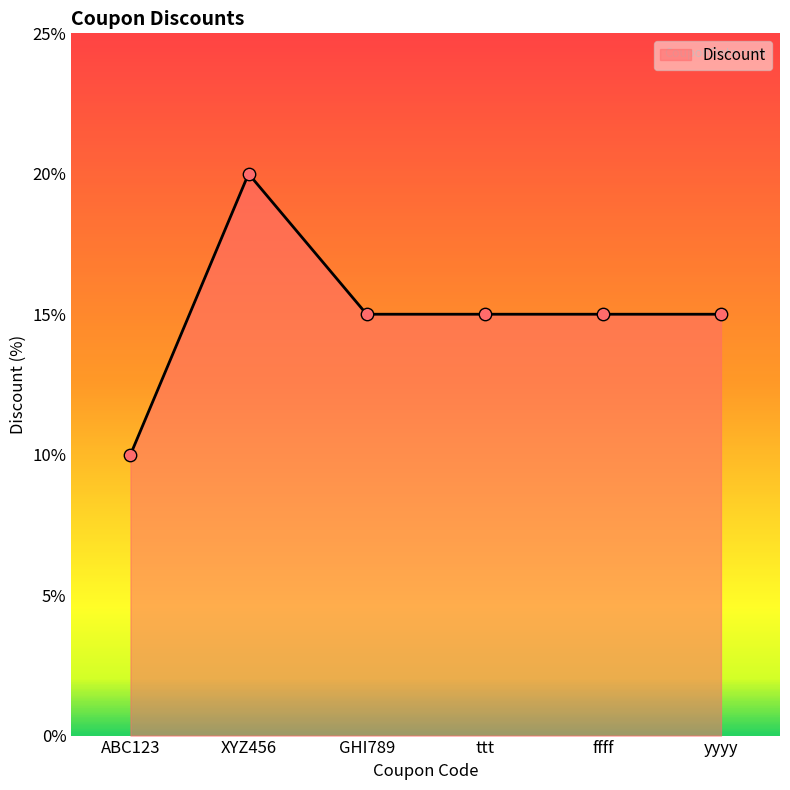

What is the change in value from ABC123 to XYZ456?

+10